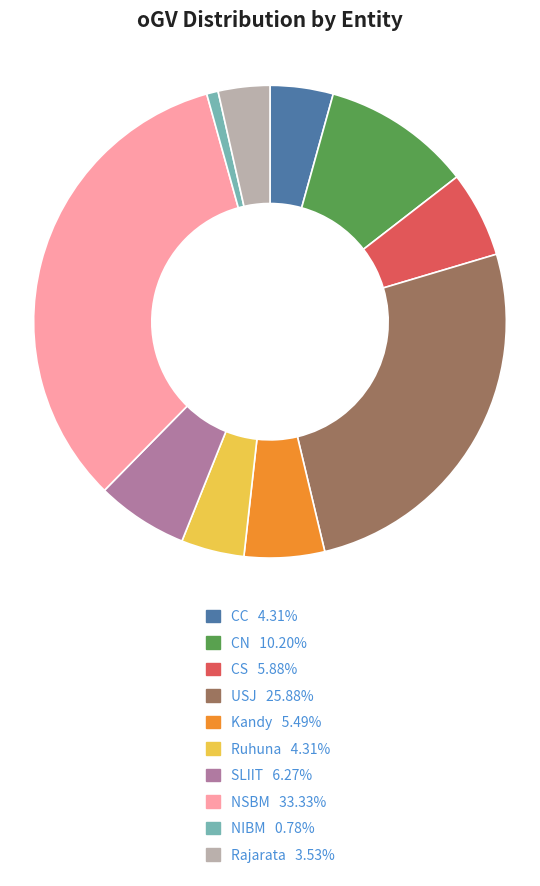

Approximately how many times larger is the value at NSBM compared to SLIIT?

5.3